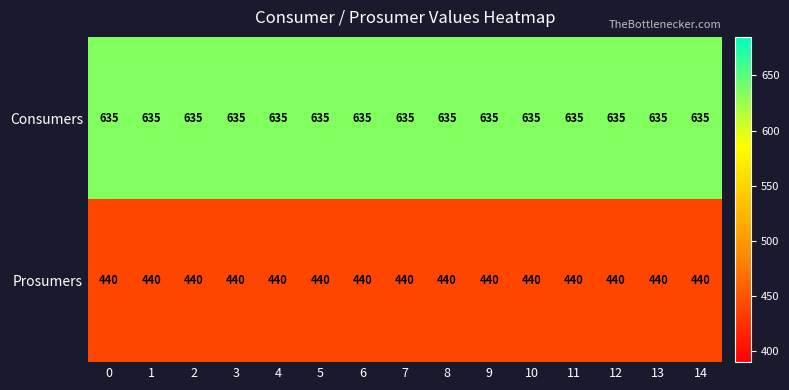

Which series has the largest total across all categories?

Consumers